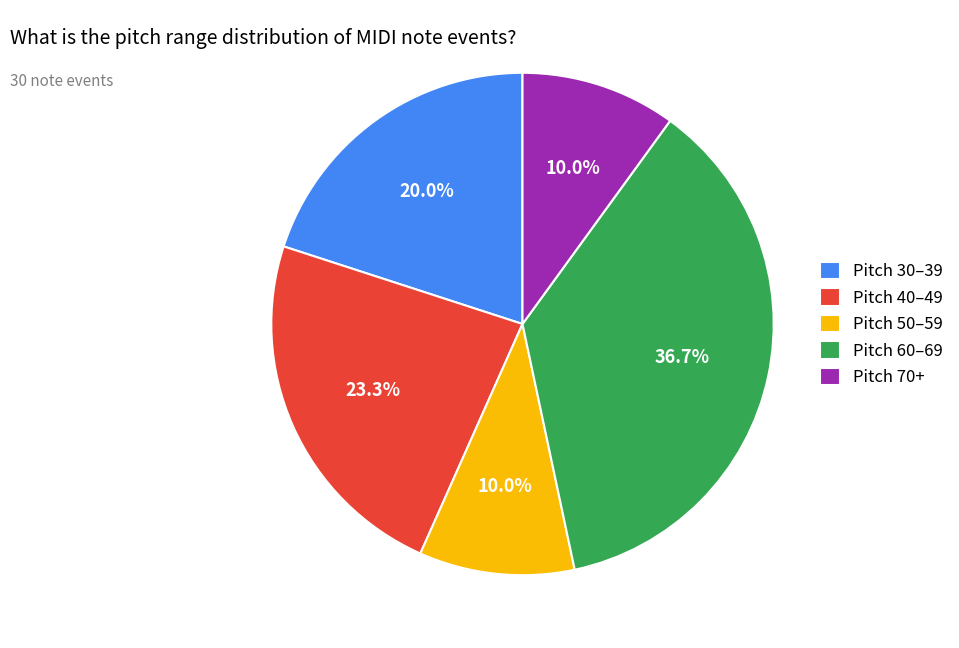

Combined, do Pitch 60–69 and Pitch 40–49 account for over 50%?

Yes